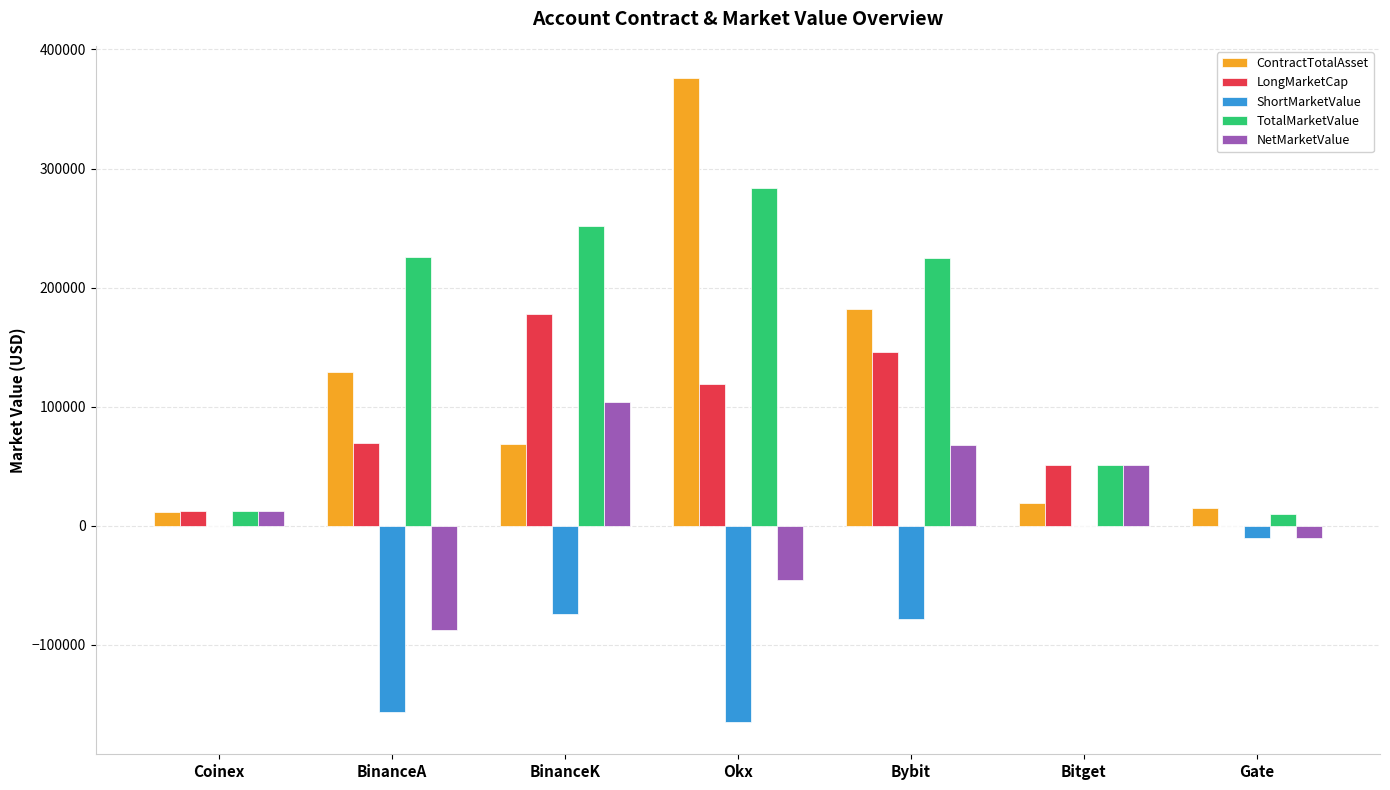

True or false: ContractTotalAsset has a value of 15052.6 at Gate.

True